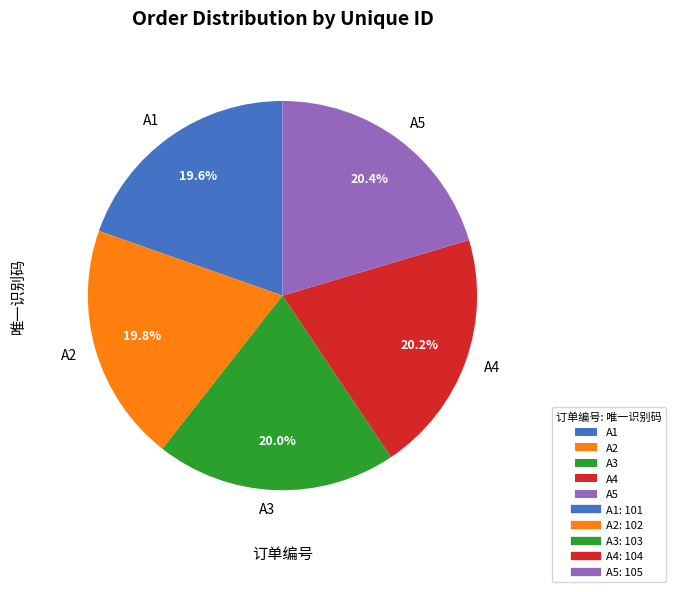

Approximately how many times larger is the value at A3 compared to A4?

1.0